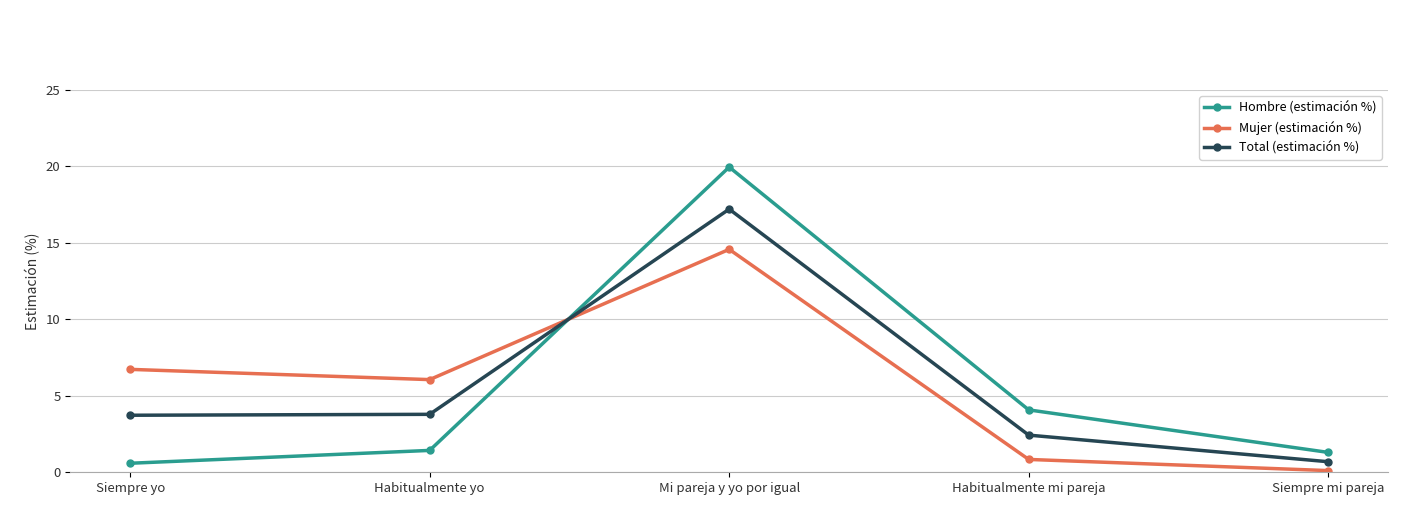

After their last crossing, which series has the higher values: Total (estimación %) or Mujer (estimación %)?

Total (estimación %)